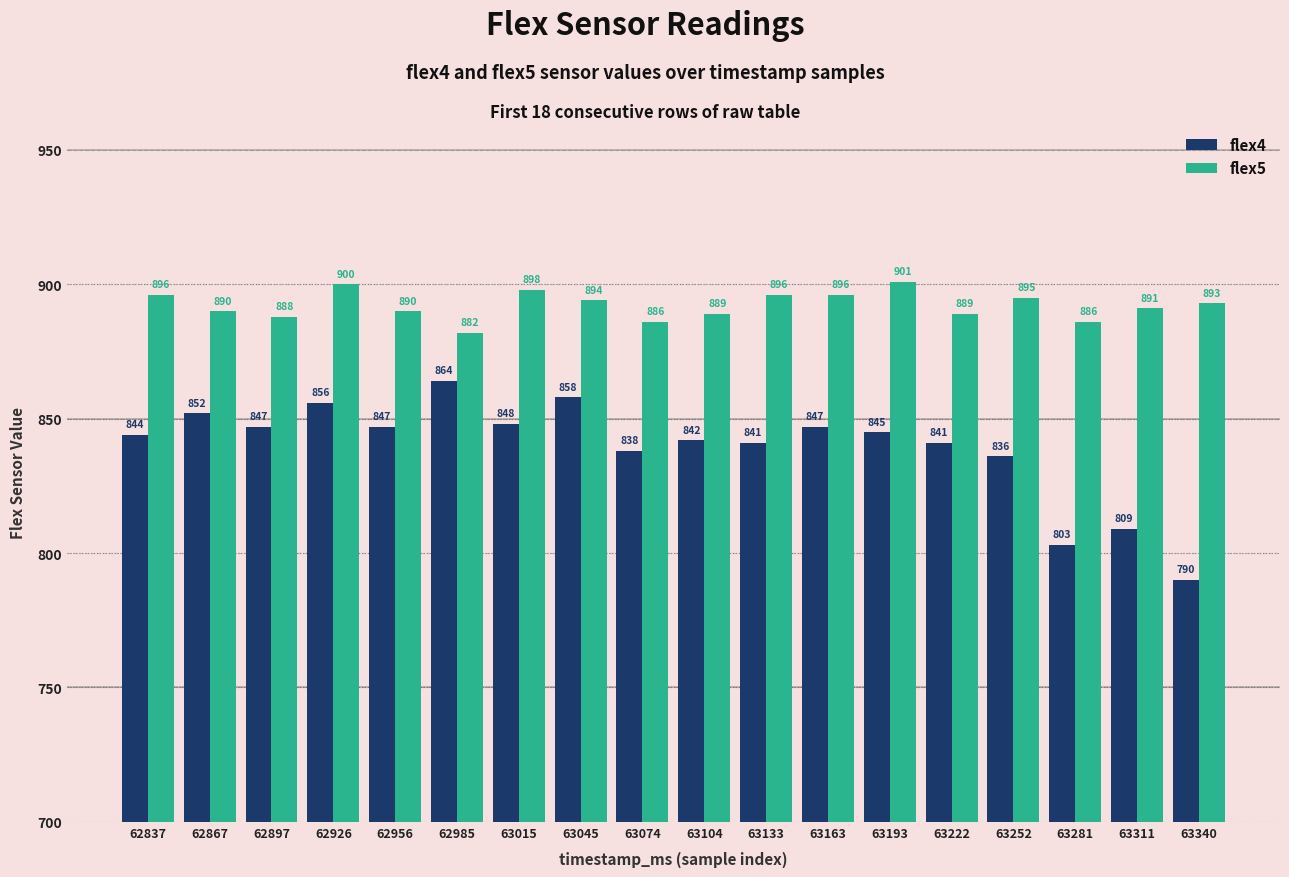

Rank the series by their average value, from lowest to highest.

flex4, flex5